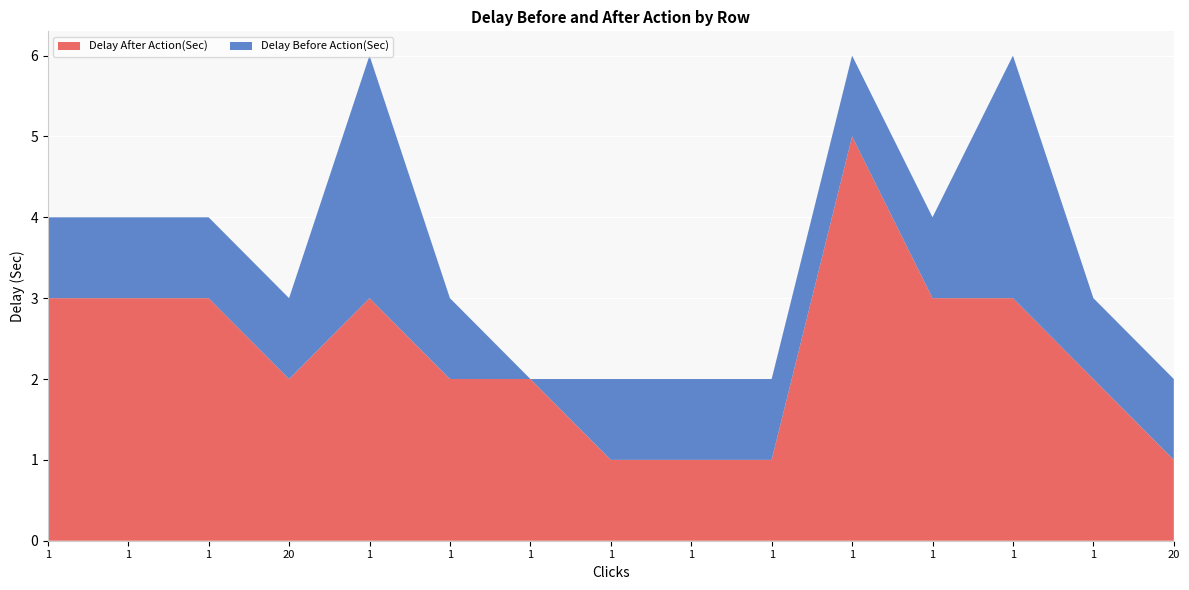

Reading left to right, extract all data points from this chart.

Delay After Action(Sec): 3	3	3	2	3	2	2	1	1	1	5	3	3	2	1
Delay Before Action(Sec): 1	1	1	1	3	1	0	1	1	1	1	1	3	1	1